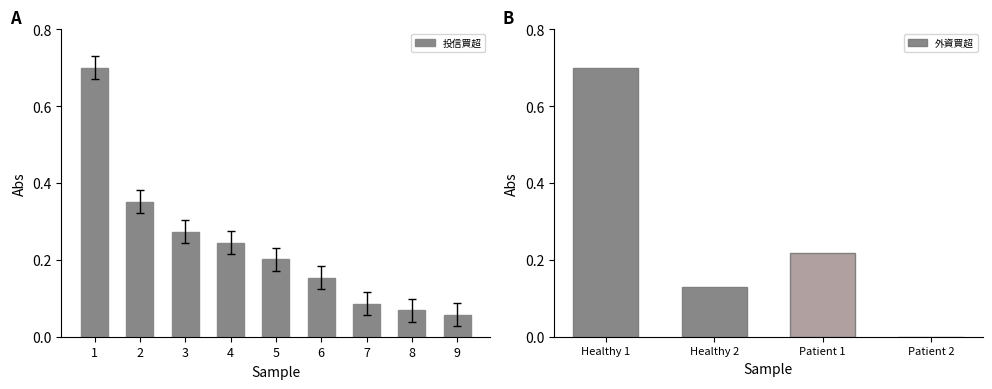

The value of 投信買超 at 2 is 0.2. True or false?

False